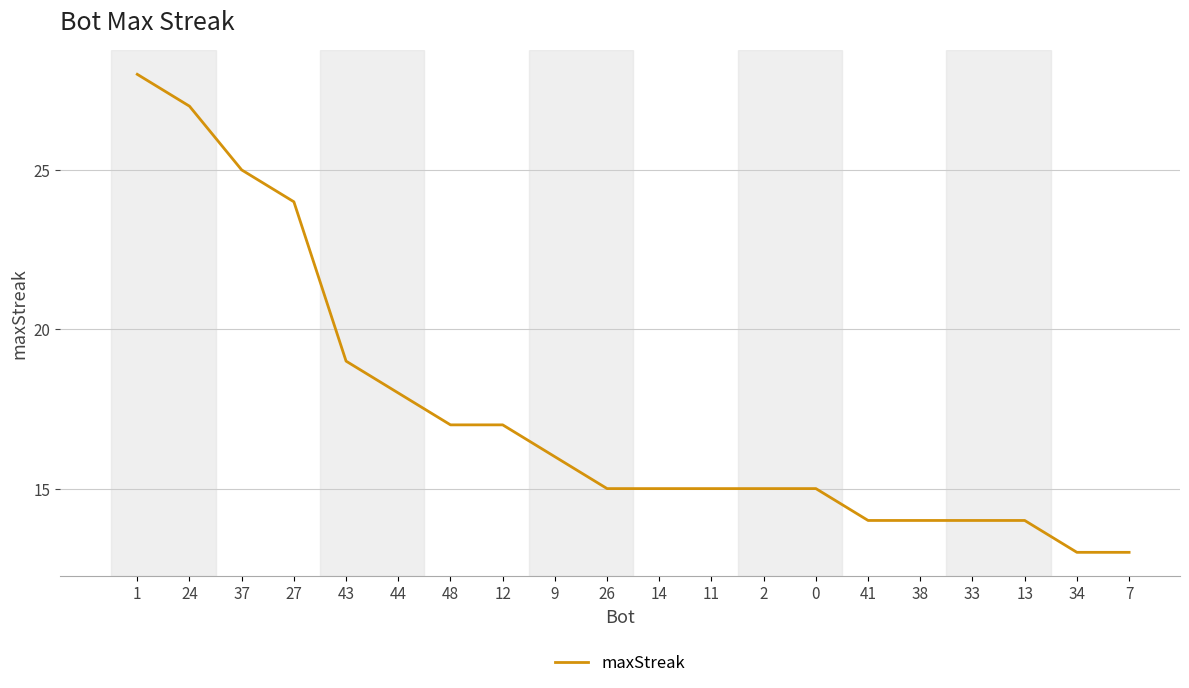

What is the minimum value shown in the chart?

13